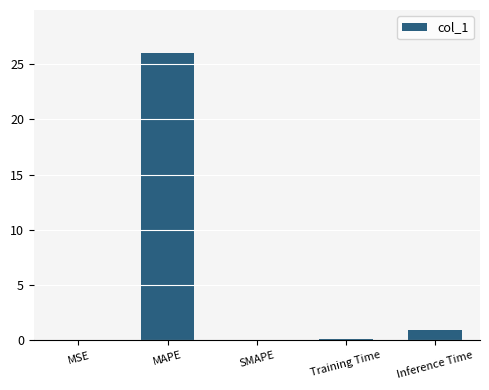

At which category does the chart reach its peak across all series?

MAPE